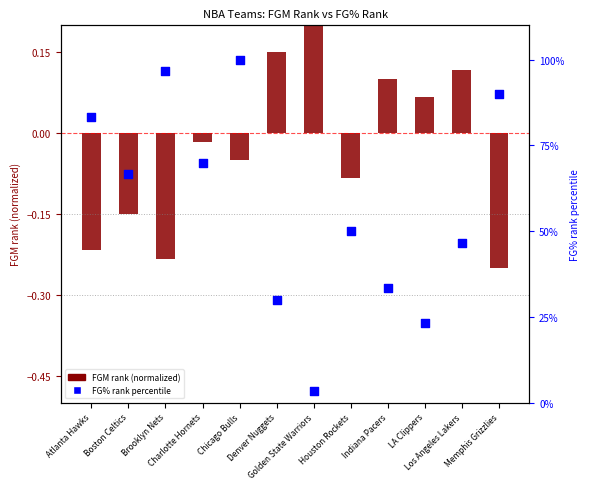

Which series has the largest total across all categories?

FG% rank percentile